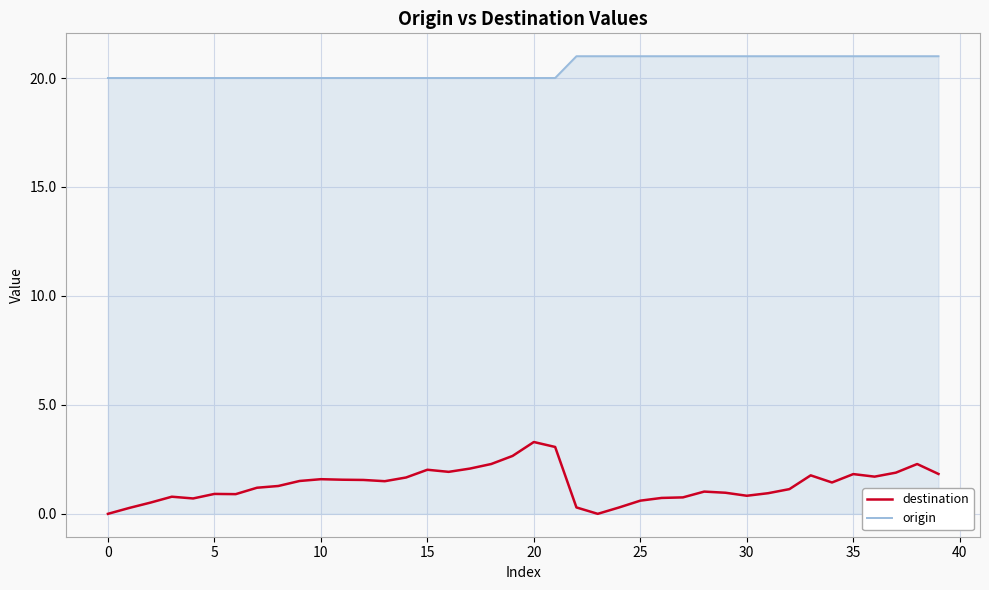

What is the sum of all origin values?

818.0